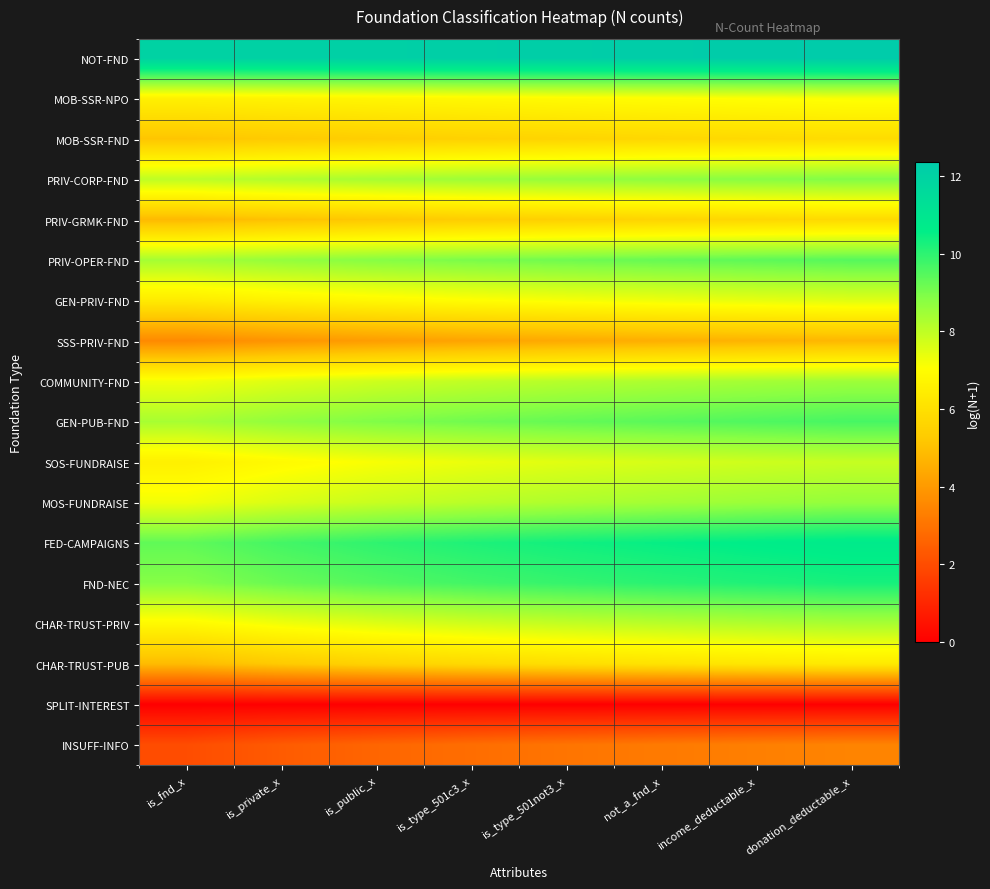

Count the number of data series in this chart.

18